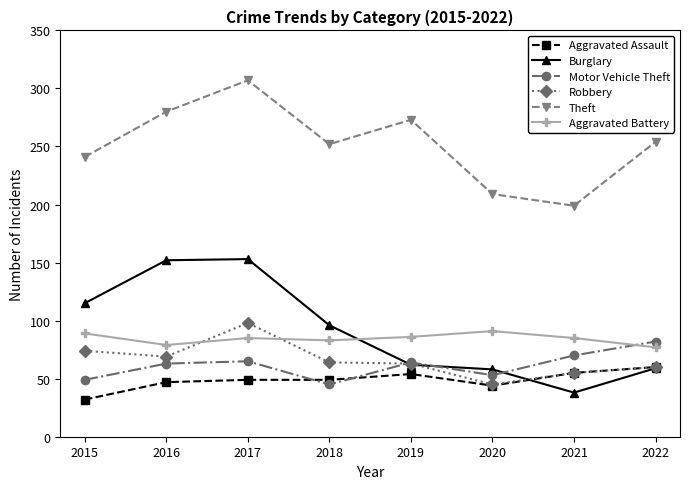

Which category has the highest value across all series?

2017